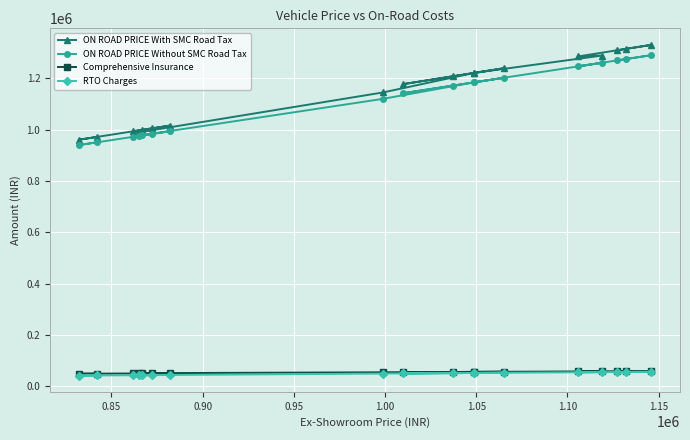

True or false: RTO Charges has more than 1 interior local peaks.

True